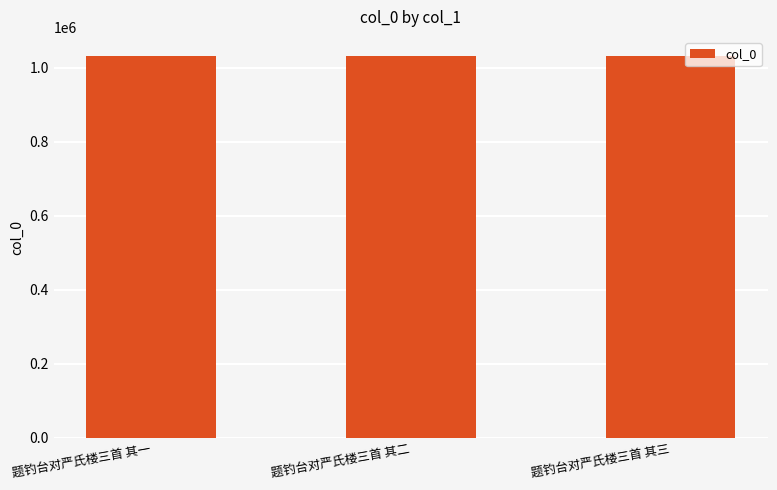

What is the average value?

1031591